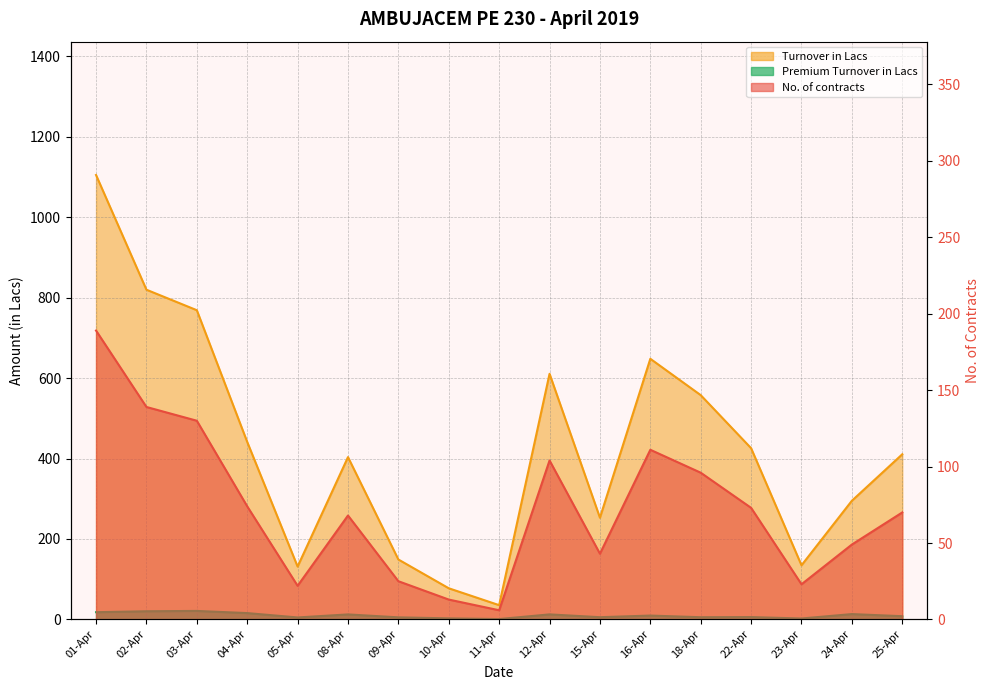

What is the sum of the No. of contracts values at 22-Apr and 11-Apr?

79.0